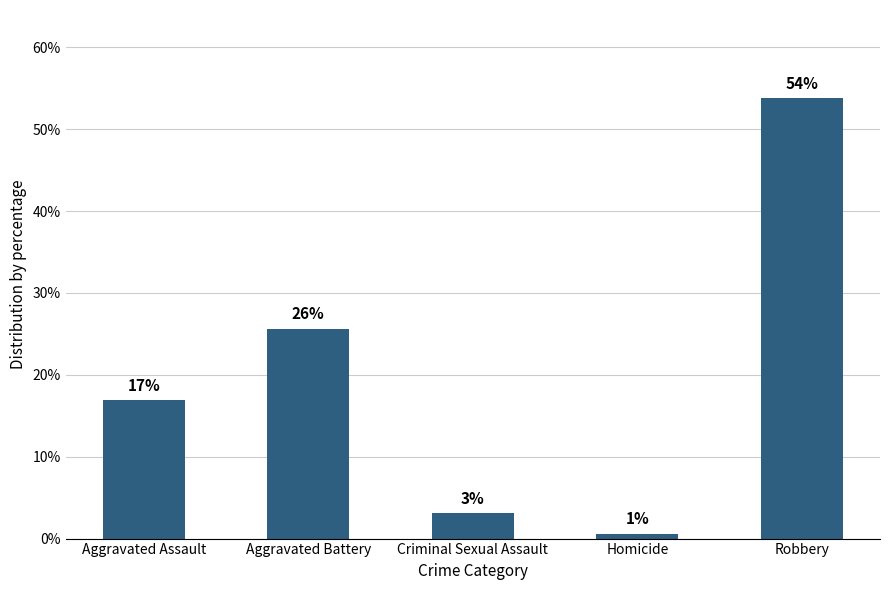

What is the value of the 1st bar from the left?

16.9